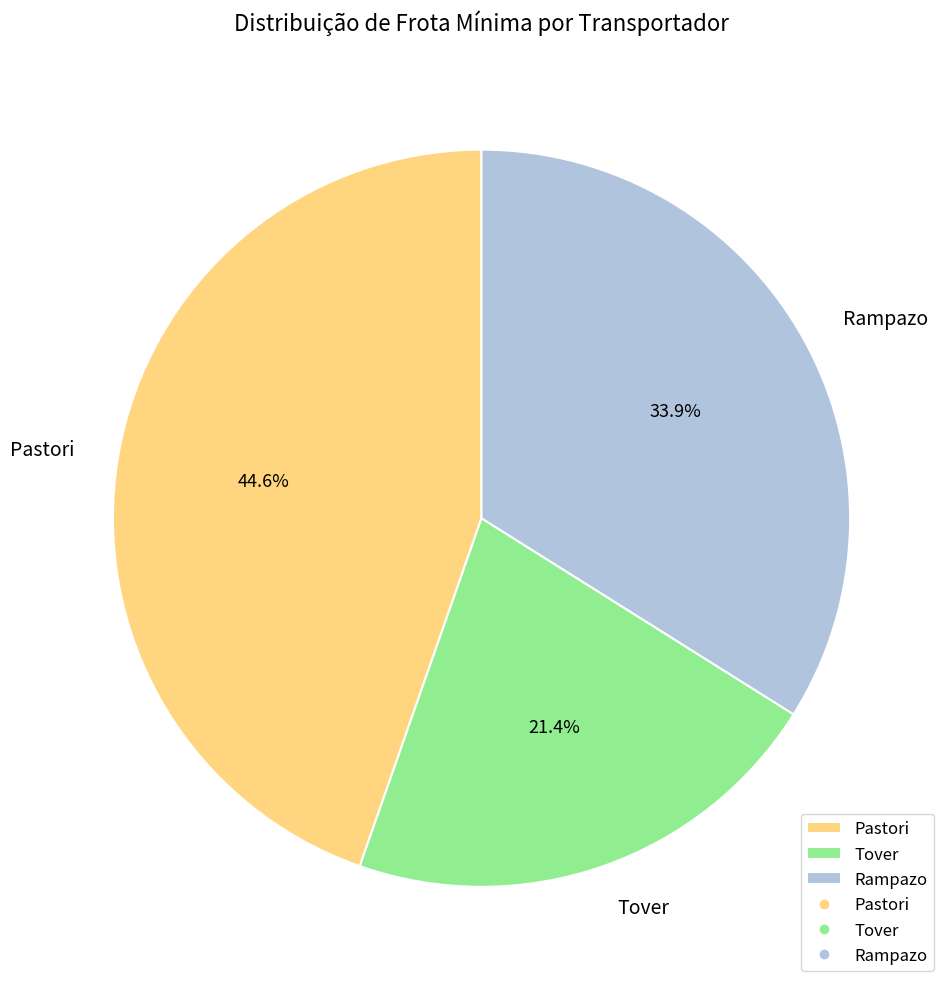

What is the smallest slice in the pie chart?

Tover